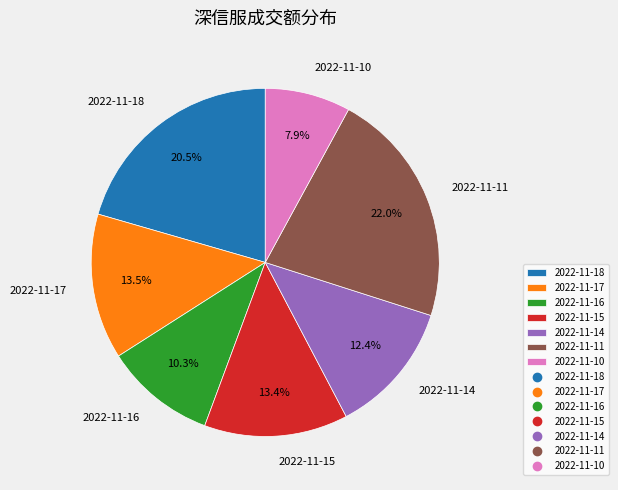

Count the number of slices in the pie.

7